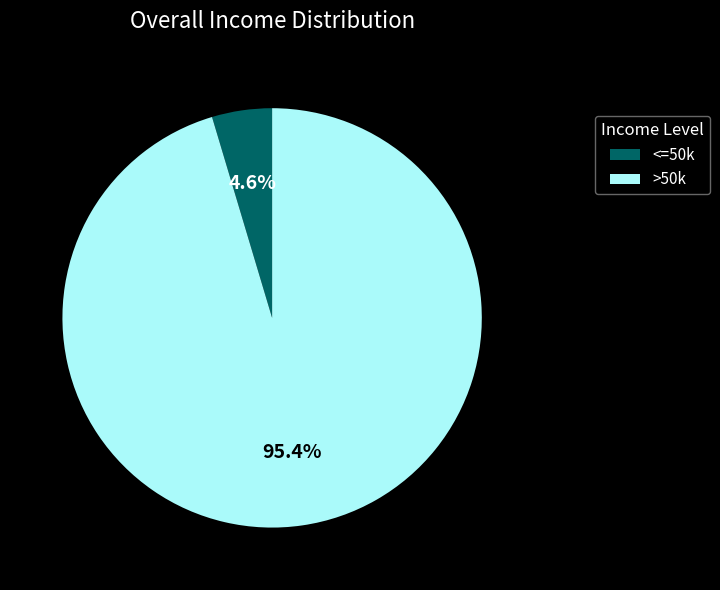

Rank the categories by value from lowest to highest.

<=50k, >50k